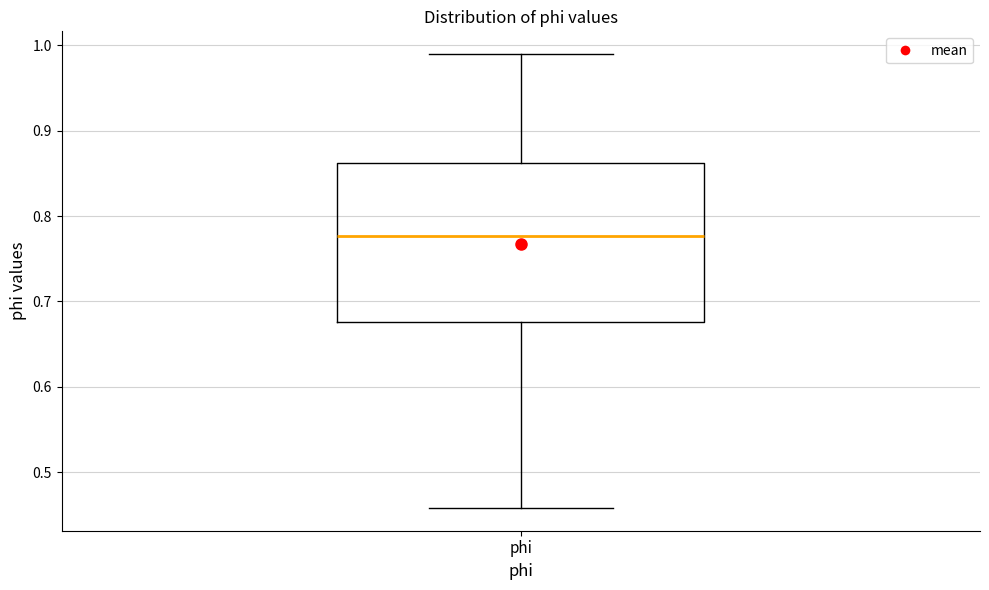

Transcribe this box plot: give where the median line is, the range the box spans, and where the two whiskers end, as read against the y-axis. The values are not printed on the chart, so give them approximately, as read against the axis.

median 0.78, box 0.68 to 0.86, whiskers 0.46 to 0.99